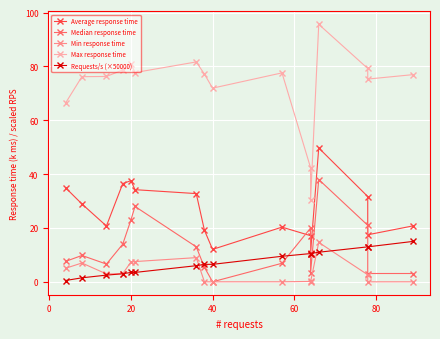

Is this an area chart (filled region under the line)?

No